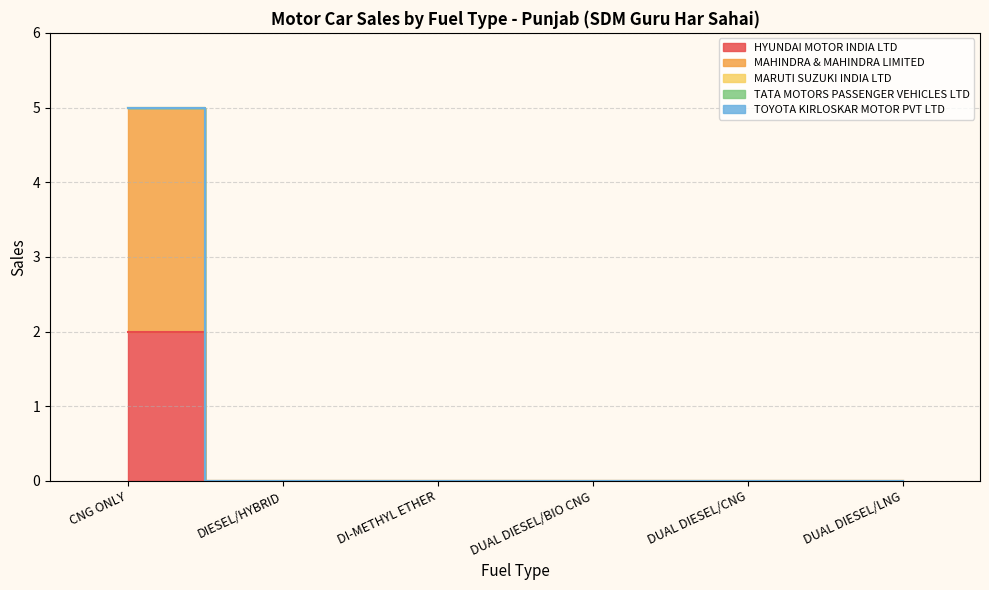

True or false: TATA MOTORS PASSENGER VEHICLES LTD and MAHINDRA & MAHINDRA LIMITED cross at least once.

False